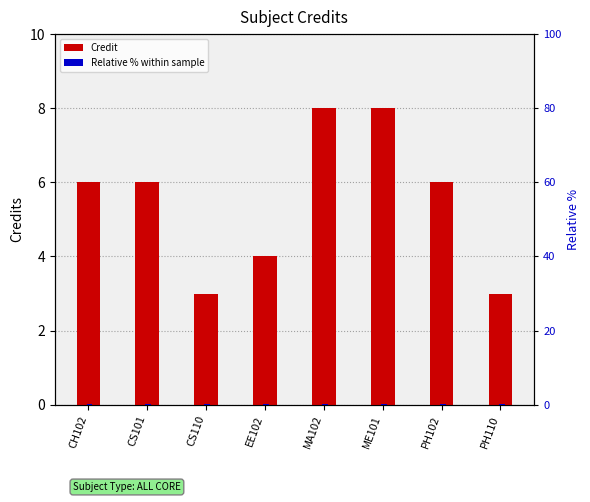

Which series has the largest range (max minus min)?

Credit